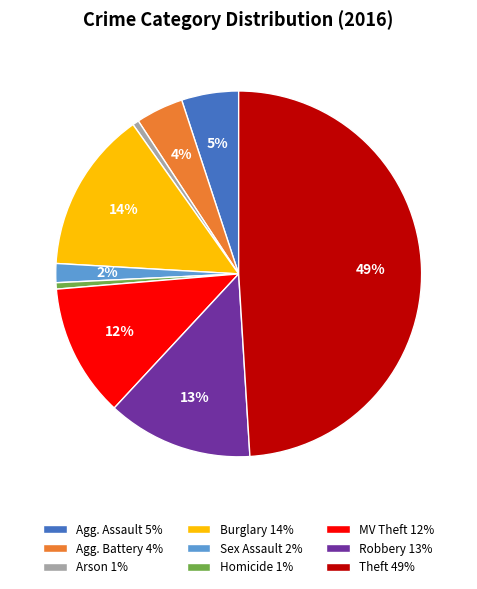

How many segments does this pie chart have?

9